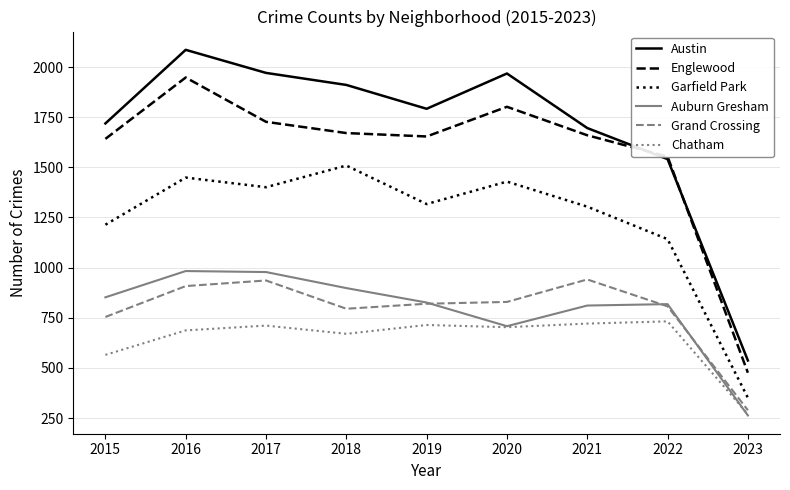

Rank the series at 2018 from highest to lowest value.

Austin, Englewood, Garfield Park, Auburn Gresham, Grand Crossing, Chatham